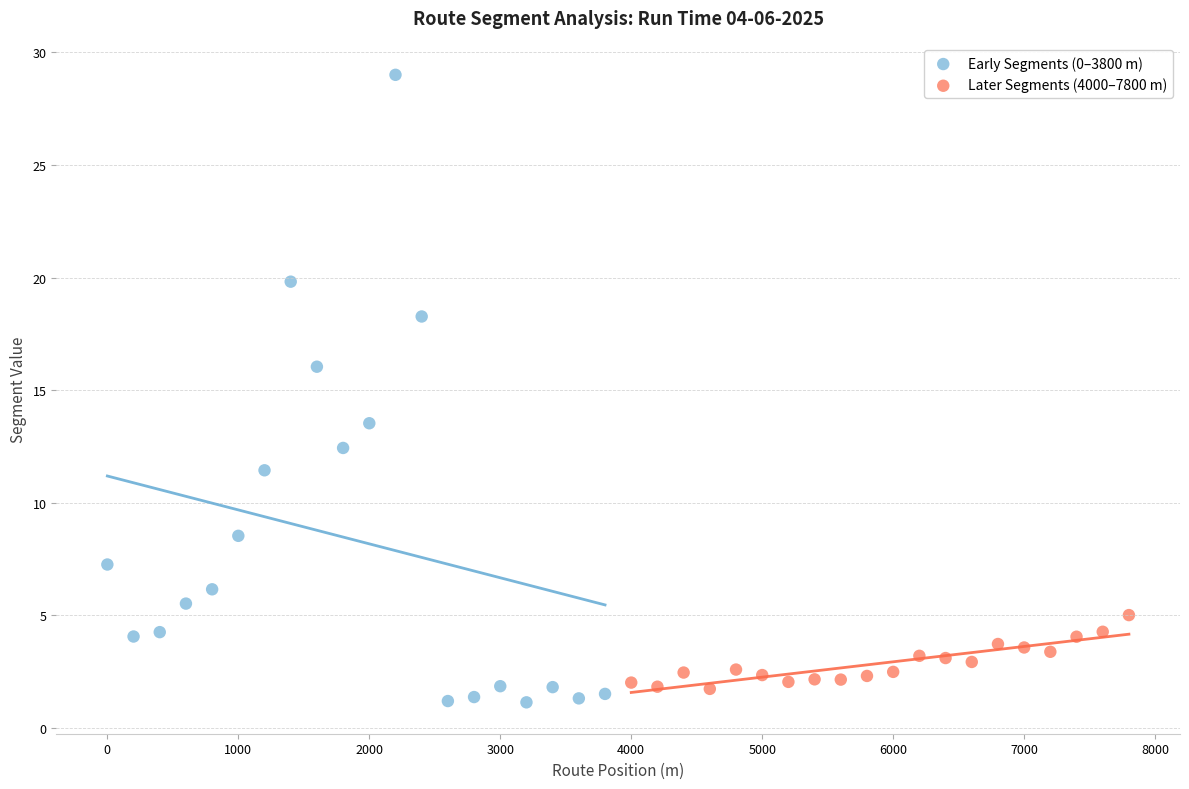

Which series contains the highest Y value?

Early Segments (0–3800 m)